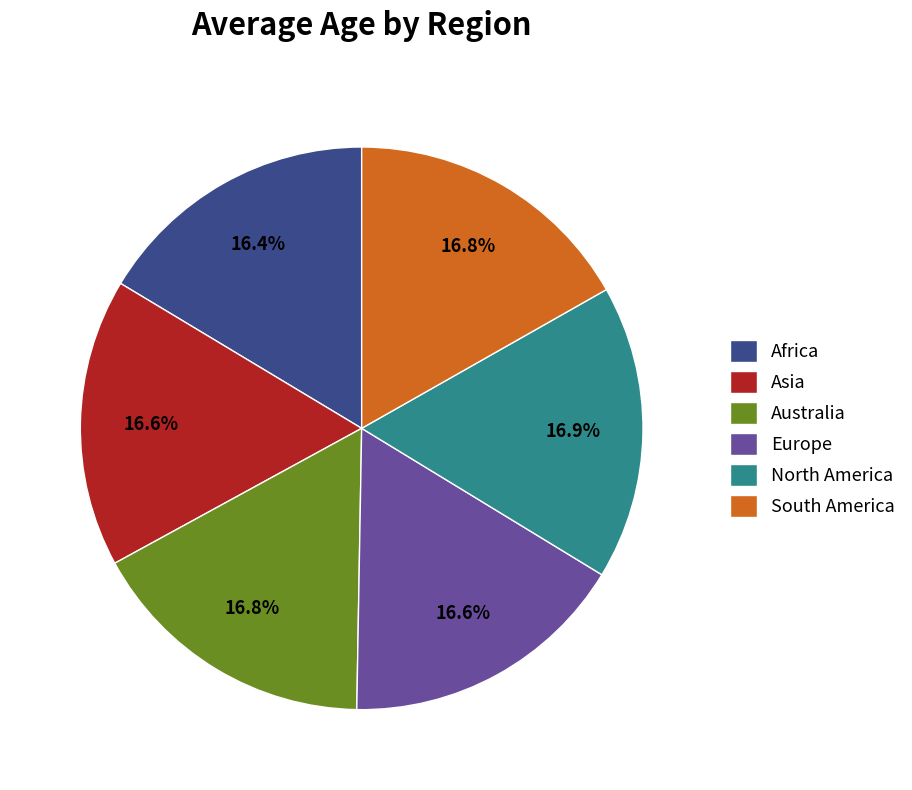

Count the number of slices in the pie.

6